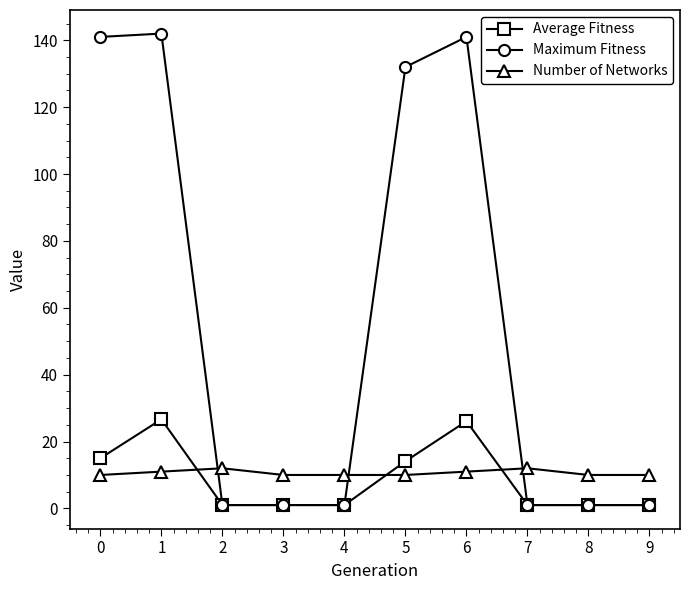

Rank the series by their maximum value, from lowest to highest.

Number of Networks, Average Fitness, Maximum Fitness